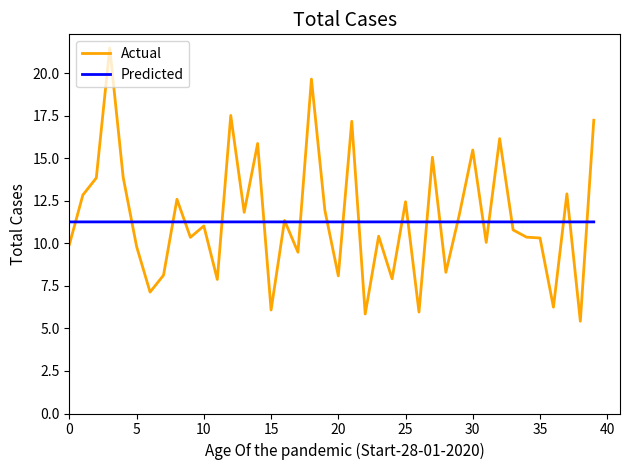

At how many categories does at least one series exceed 6?

40